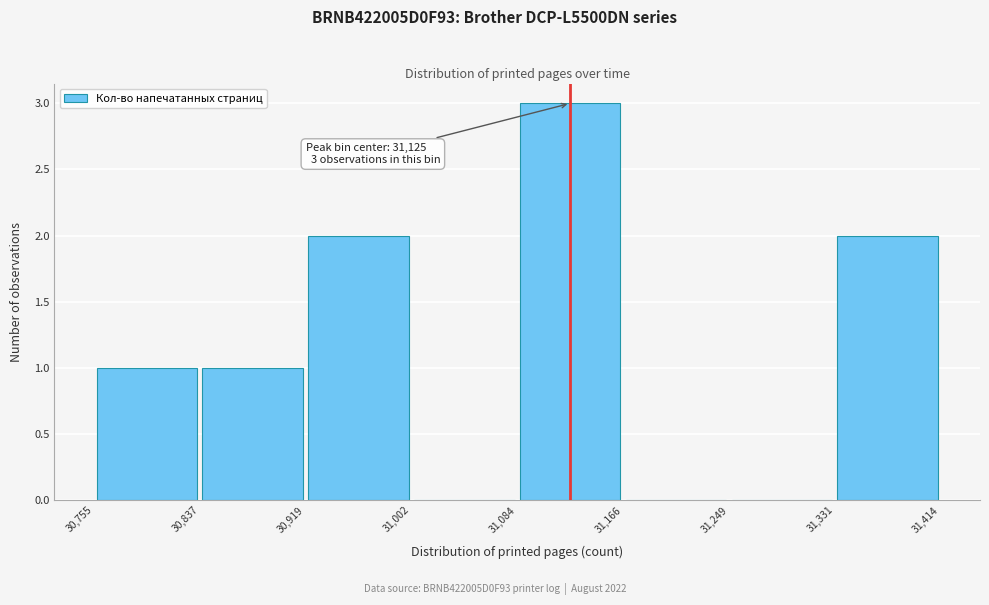

Over which range of the x-axis is the bar tallest?

31,084 to 31,166